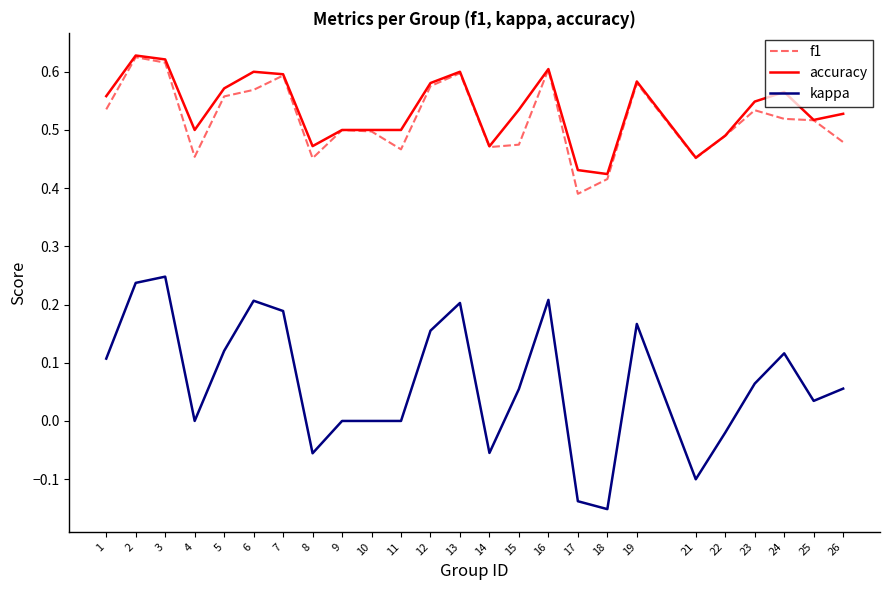

The value of f1 at 4 is 0.8. True or false?

False